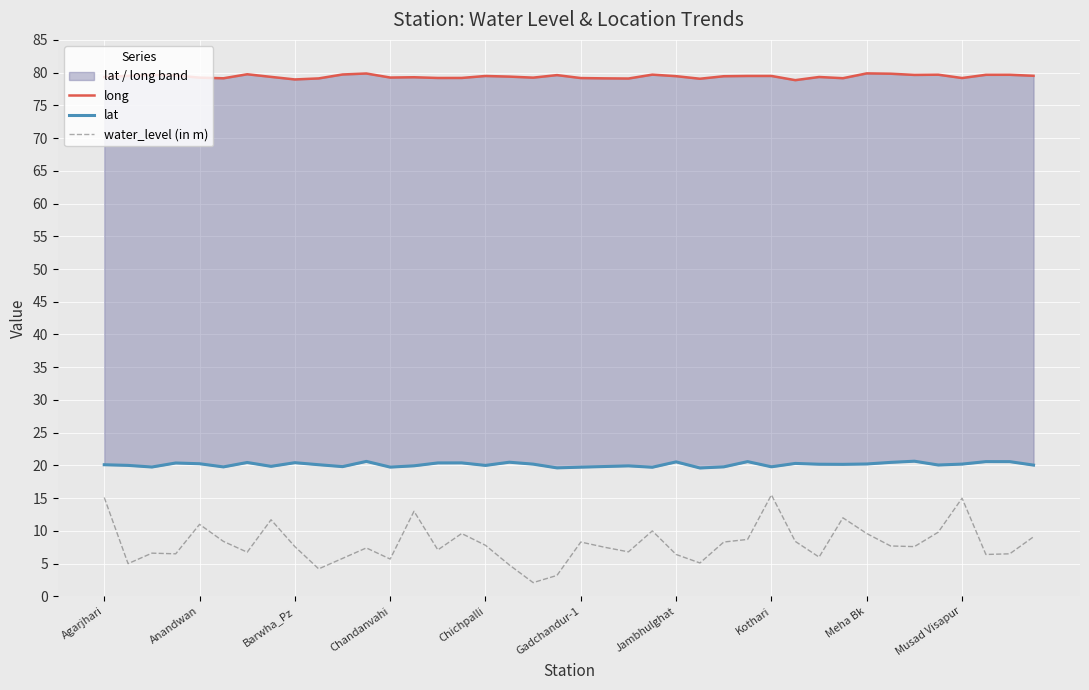

How many data points in water_level (in m) are above 7?

24